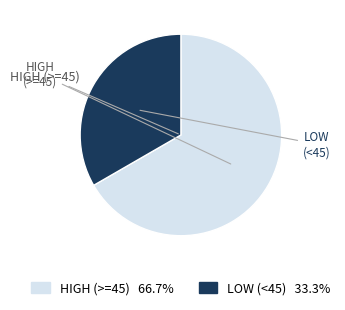

Is there any slice that represents more than half of the pie?

Yes